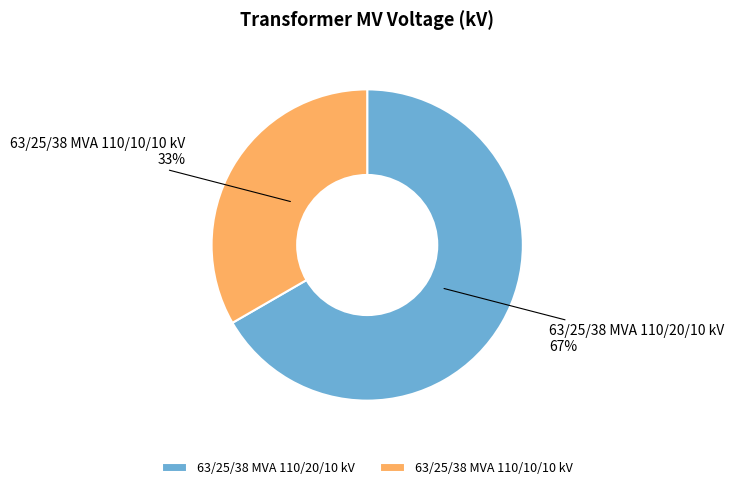

To the nearest percent, what percentage of the pie is 63/25/38 MVA 110/20/10 kV?

67%